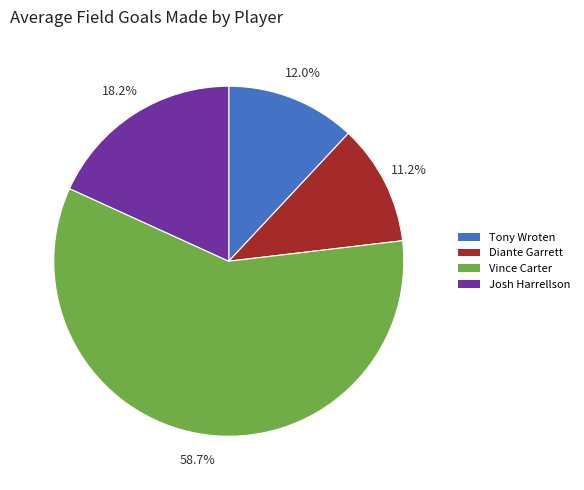

To the nearest percent, what percentage of the pie is Josh Harrellson?

18%